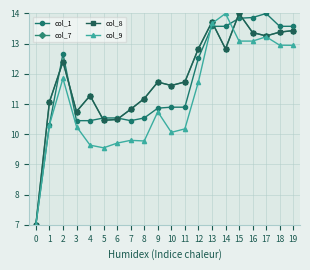

True or false: col_1 has a value of 19.2 at 17.

False